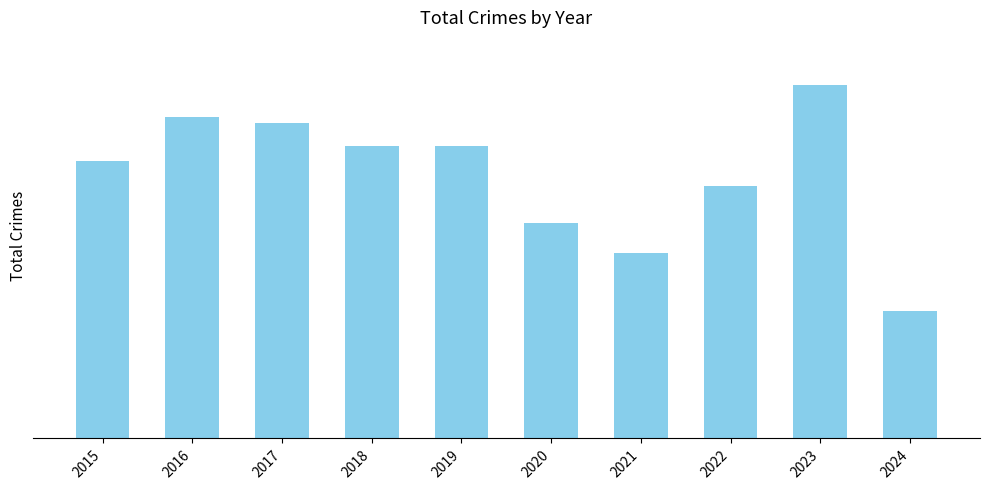

Which label corresponds to the smallest value in the chart?

2024